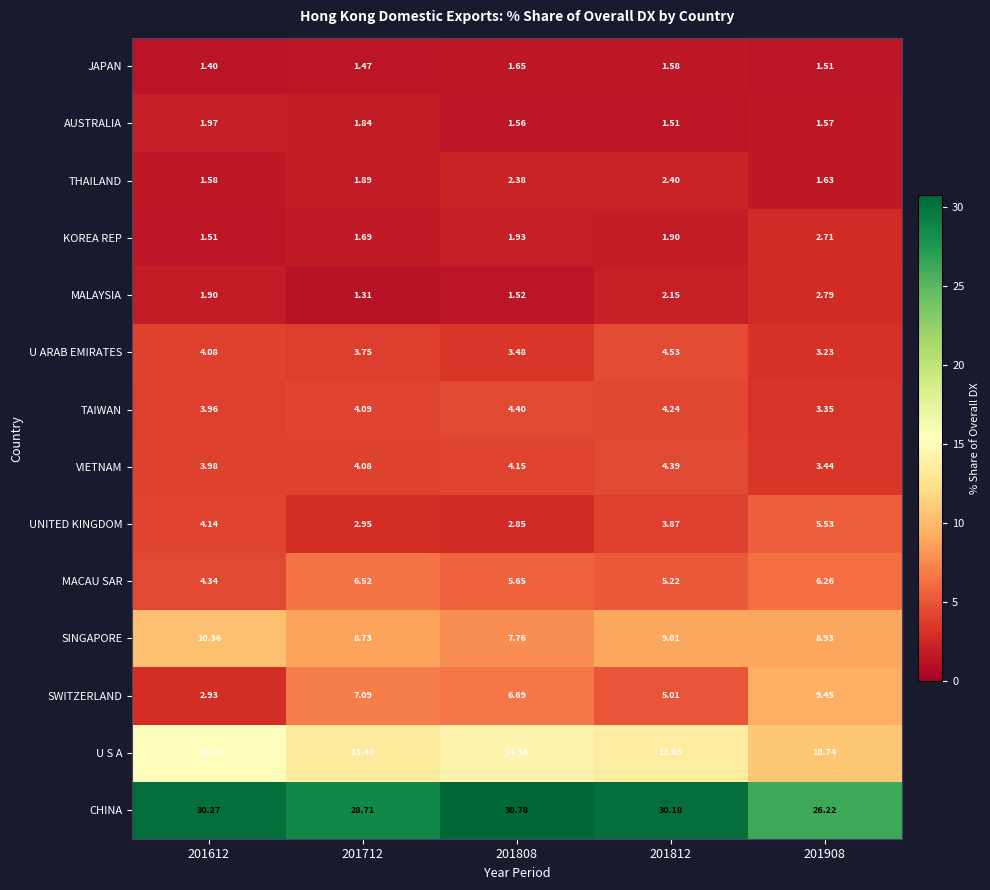

Rank the series by their maximum value, from lowest to highest.

JAPAN, AUSTRALIA, THAILAND, KOREA REP, MALAYSIA, VIETNAM, TAIWAN, U ARAB EMIRATES, UNITED KINGDOM, MACAU SAR, SWITZERLAND, SINGAPORE, U S A, CHINA